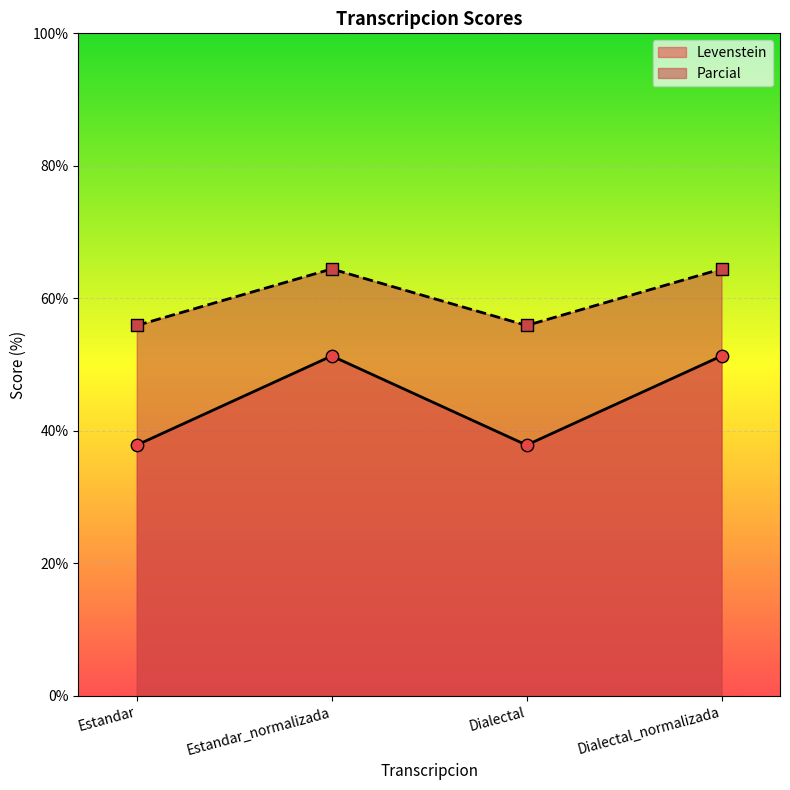

At which category is the sum across all series the highest?

Estandar_normalizada